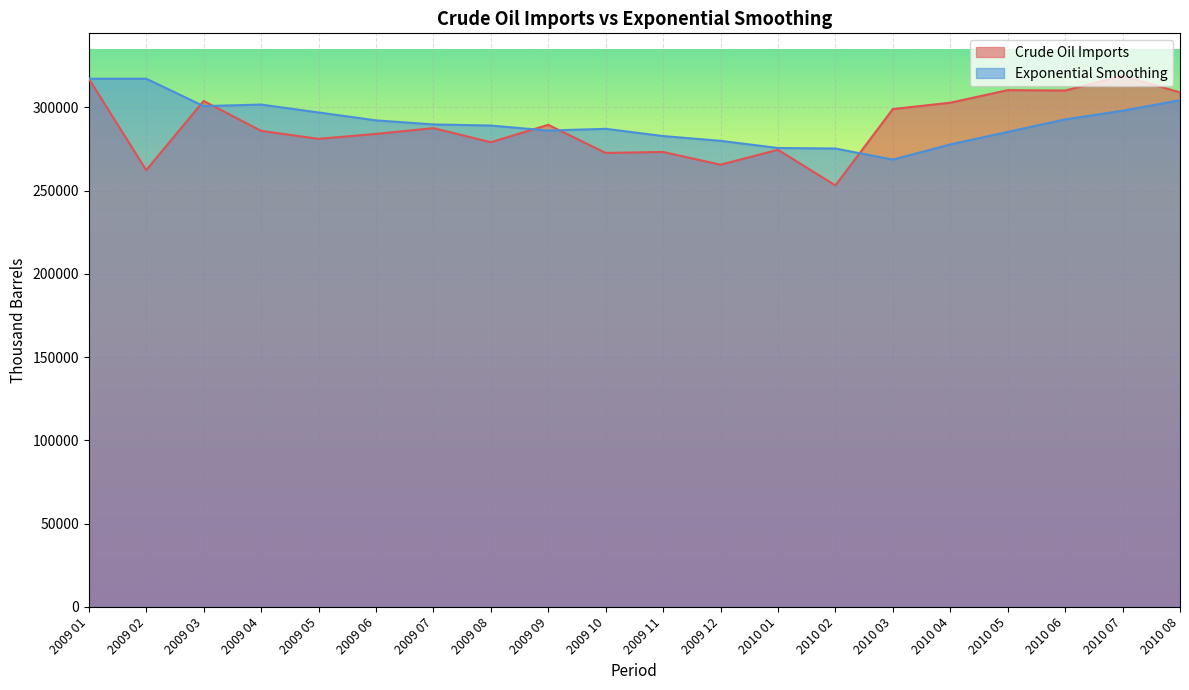

Does the chart display data point markers on the line(s)?

No